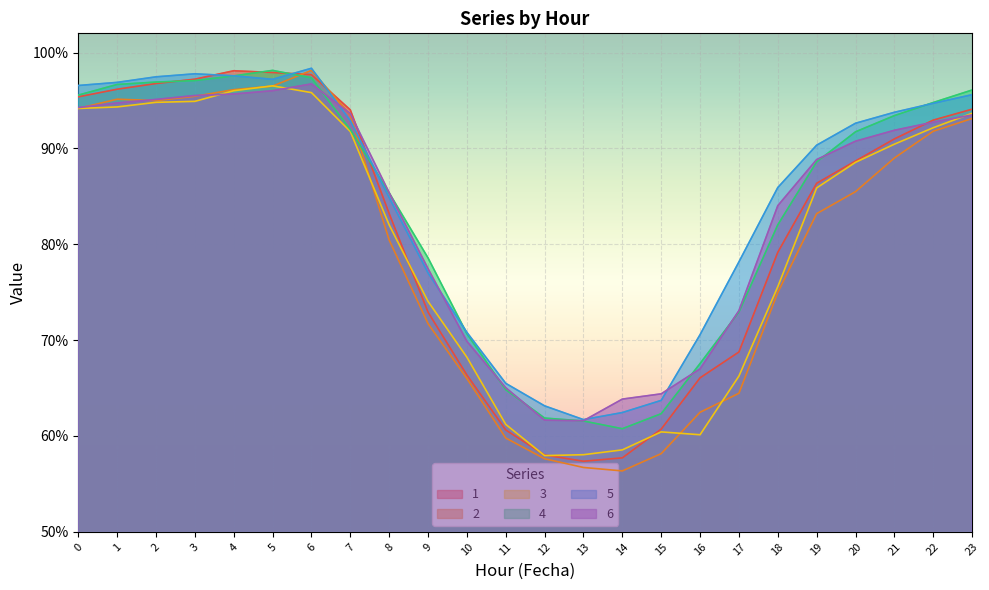

In 4, how many points are lower than both neighbors (excluding endpoints)?

1